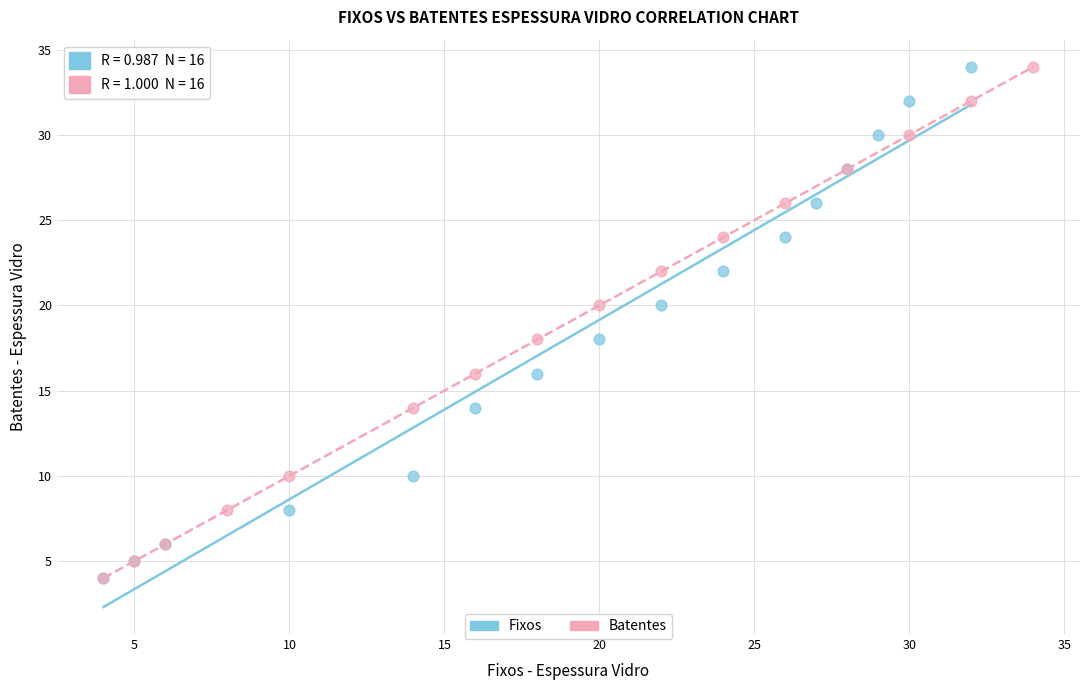

What are all the series names shown in the legend?

Fixos, Batentes